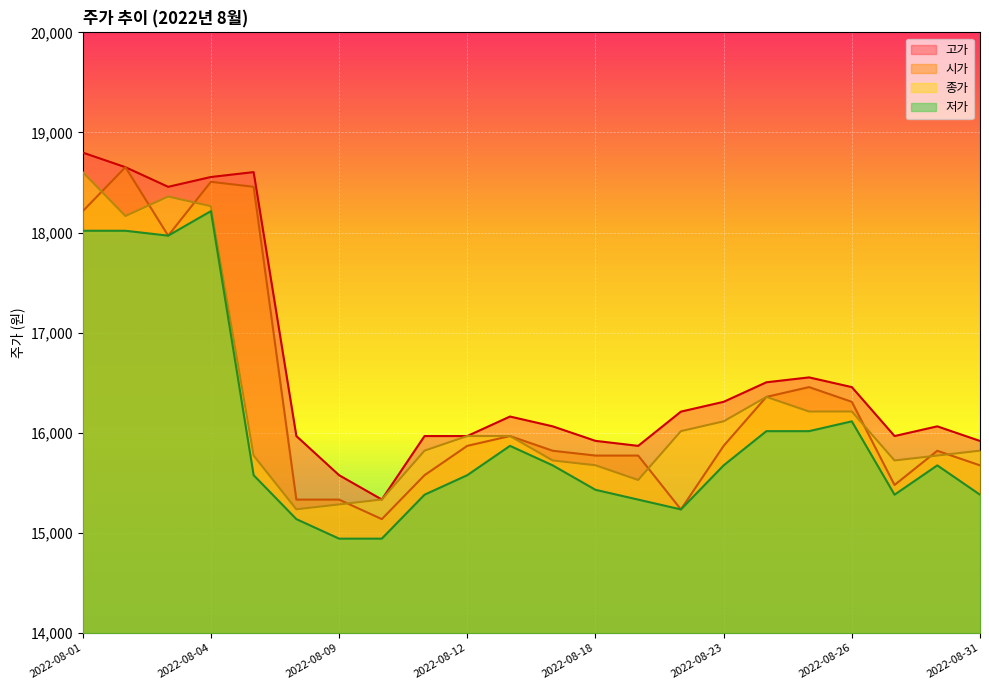

Reading right to left, what are all the values shown in this chart?

시가: 15674	15820	15478	16309	16456	16358	15869	15234	15772	15772	15820	15967	15869	15576	15137	15332	15332	18457	18507	17969	18653	18213
고가: 15918	16064	15967	16456	16553	16504	16309	16211	15869	15919	16064	16162	15967	15967	15333	15576	15967	18604	18555	18457	18653	18799
종가: 15821	15772	15723	16212	16212	16358	16114	16016	15528	15675	15723	15967	15967	15821	15333	15284	15235	15772	18263	18360	18165	18604
저가: 15381	15674	15381	16114	16016	16016	15674	15234	15332	15430	15674	15869	15576	15381	14942	14942	15137	15576	18214	17969	18018	18018